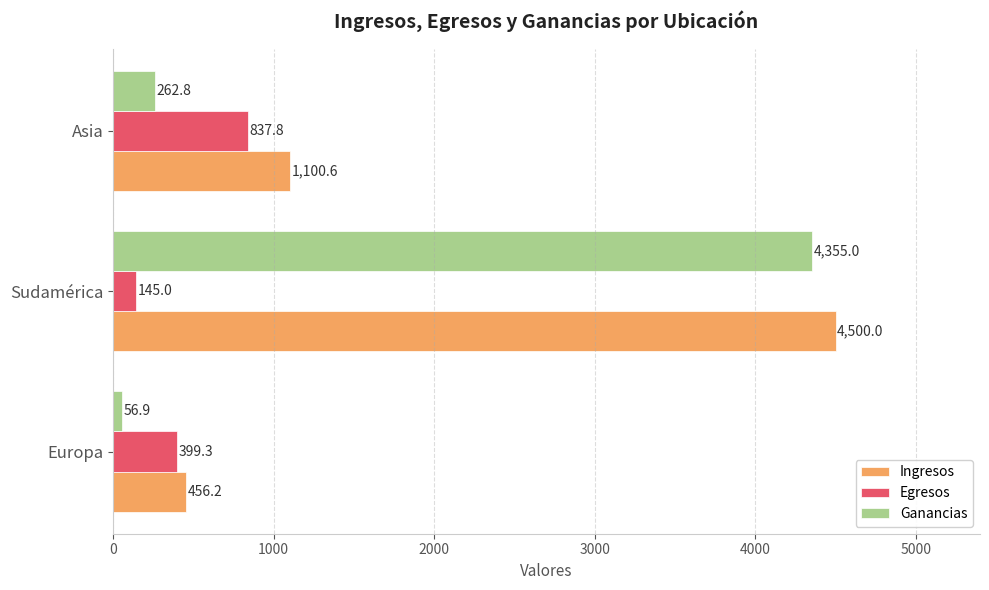

The value of Egresos at Europa is 399.3. True or false?

True